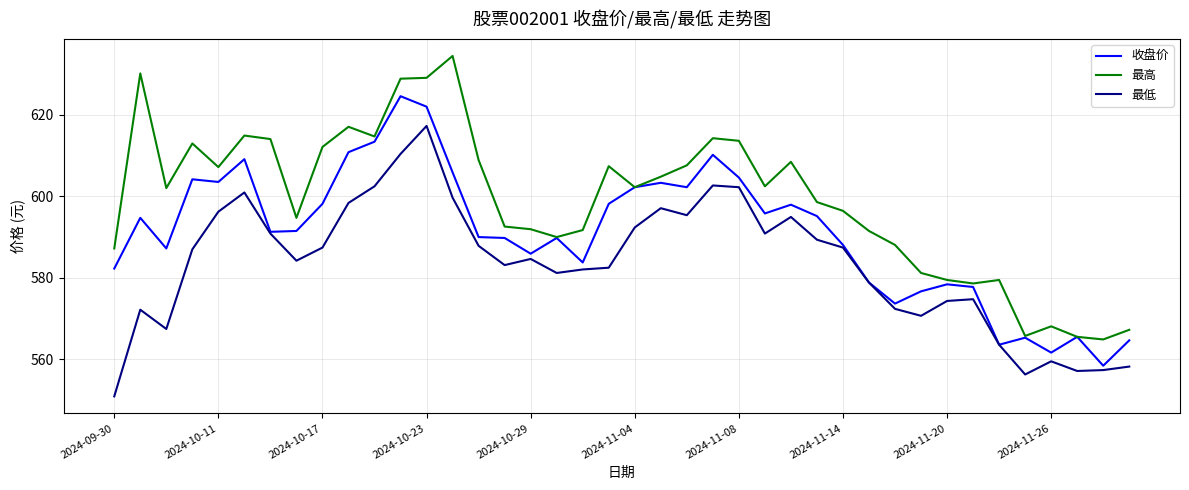

List the series in order of their overall mean, lowest first.

最低, 收盘价, 最高